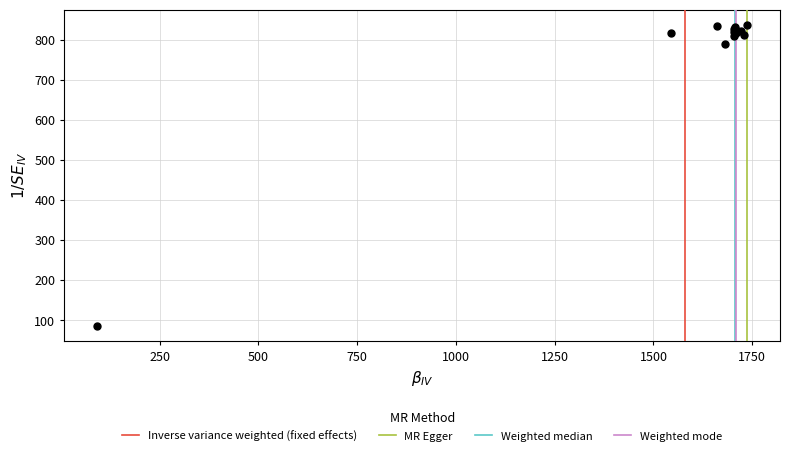

What Y value in the scatter plot is closest to 461?

788.3